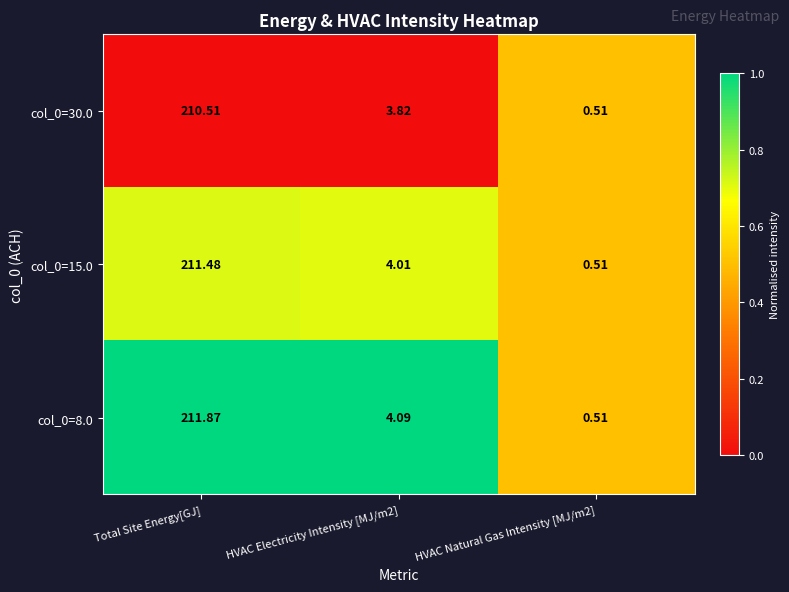

Which category has the highest value in the col_0=30.0 series?

Total Site Energy[GJ]